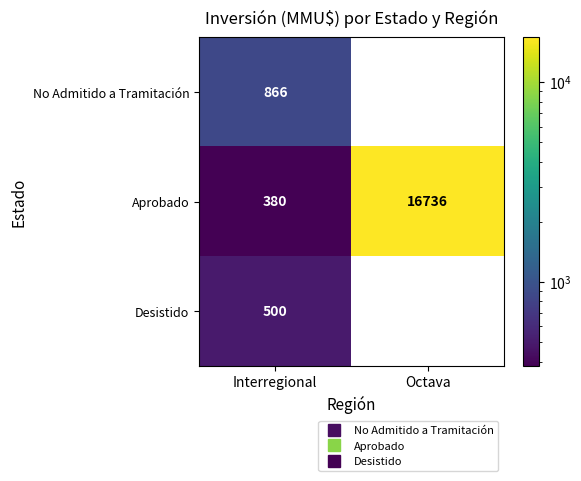

Rank the series at Interregional from lowest to highest value.

Aprobado, Desistido, No Admitido a Tramitación